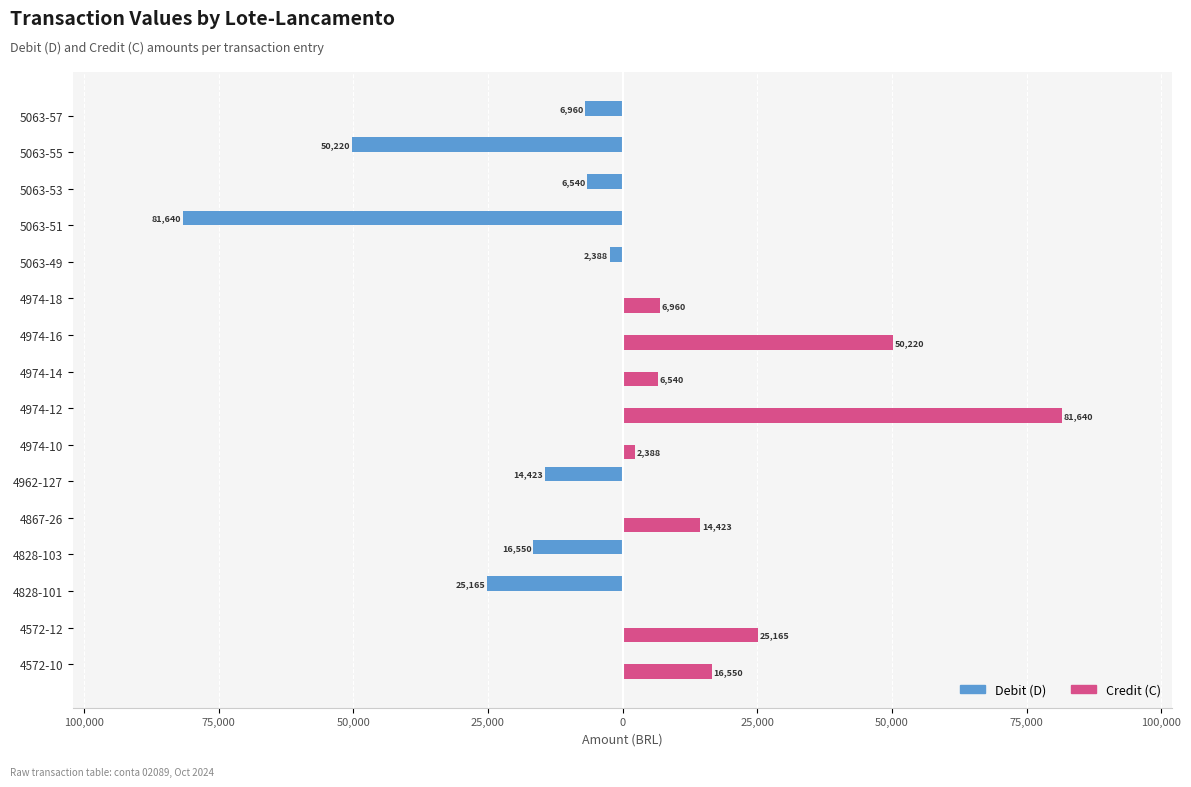

What are all the series names shown in the legend?

Debit (D), Credit (C)